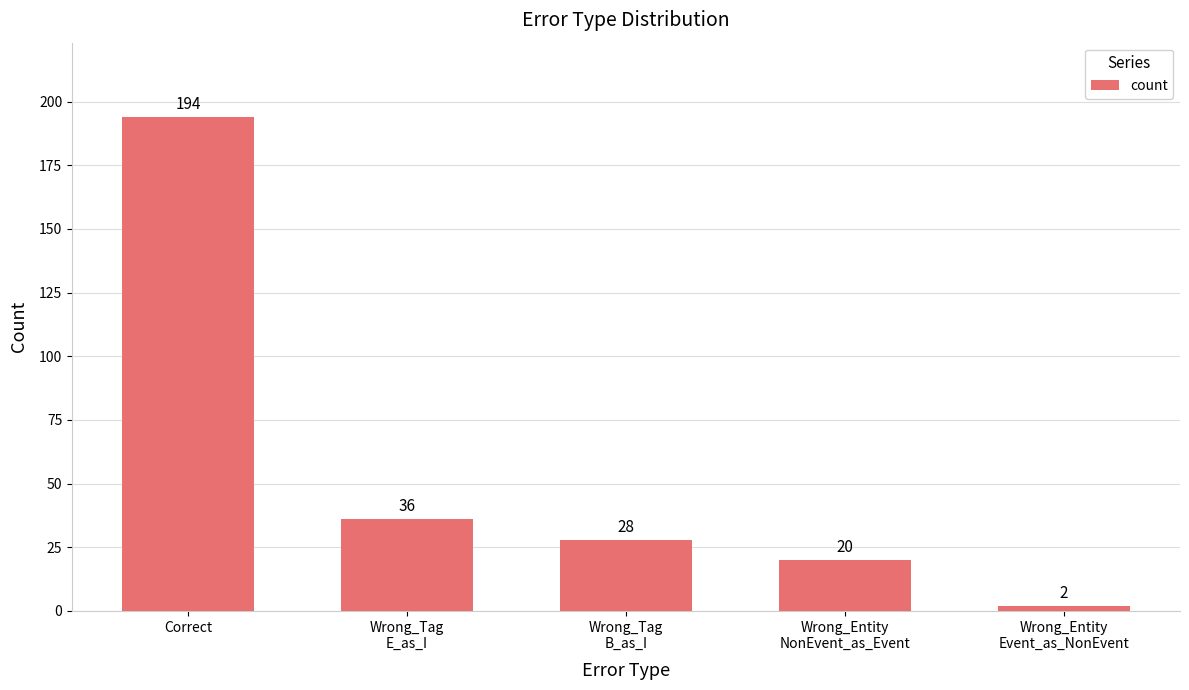

What is the difference between the maximum and second lowest values?

174